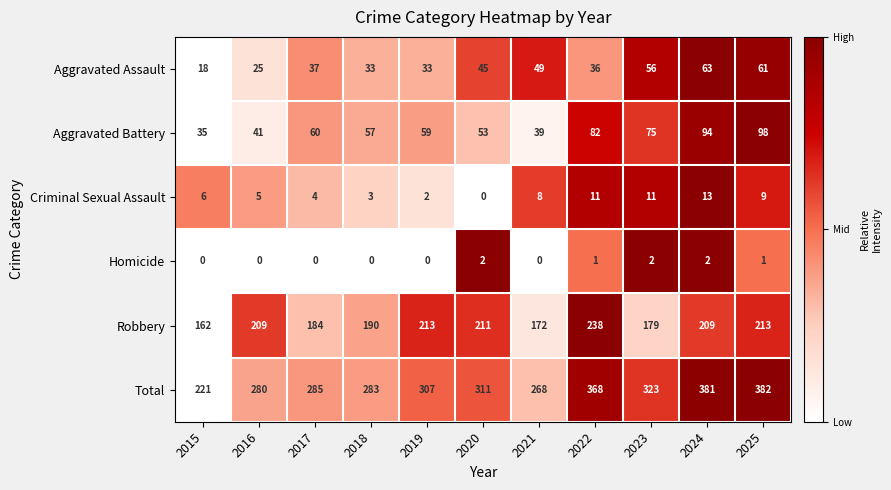

Where is Aggravated Battery nearest to the value 66?

2017